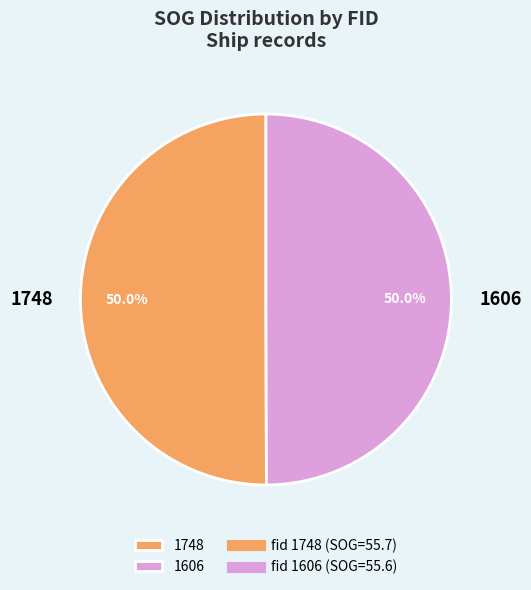

Approximately how many times larger is the value at 1748 compared to 1606?

1.0